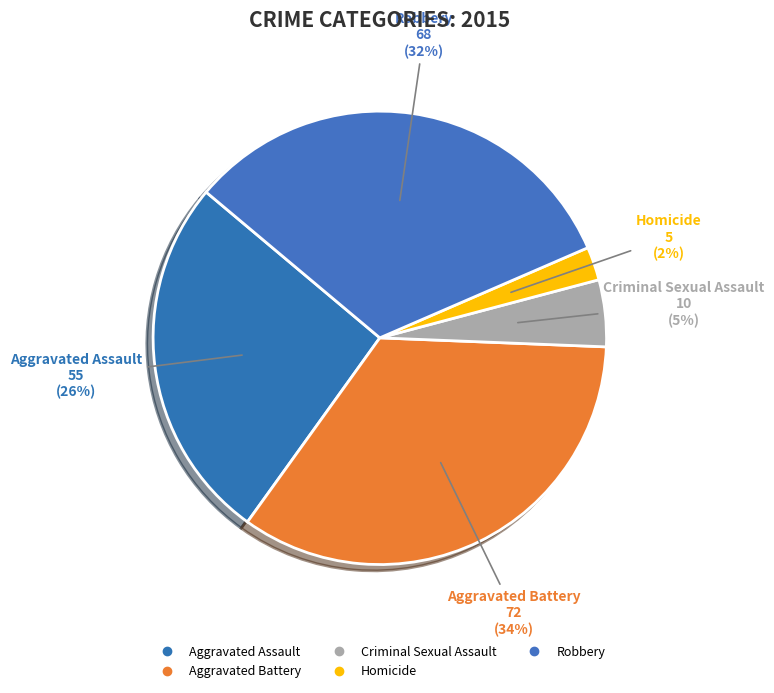

Does any single category account for the majority?

No